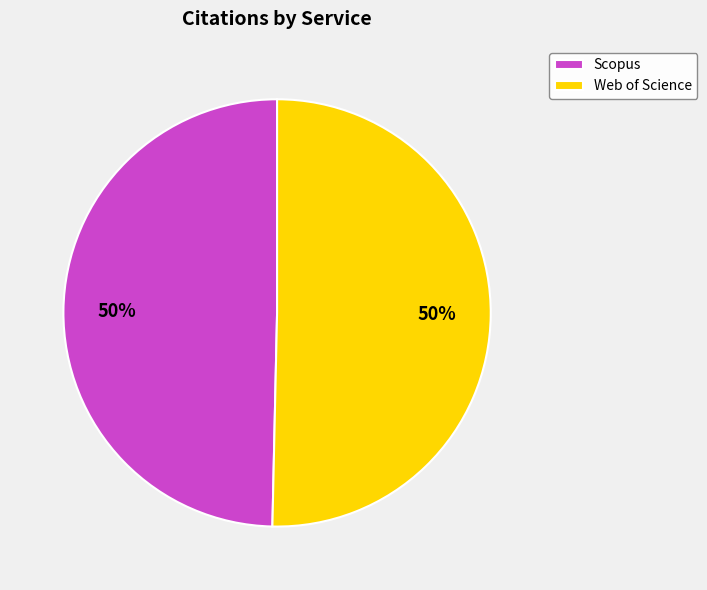

To the nearest percent, what is the average slice percentage?

50%